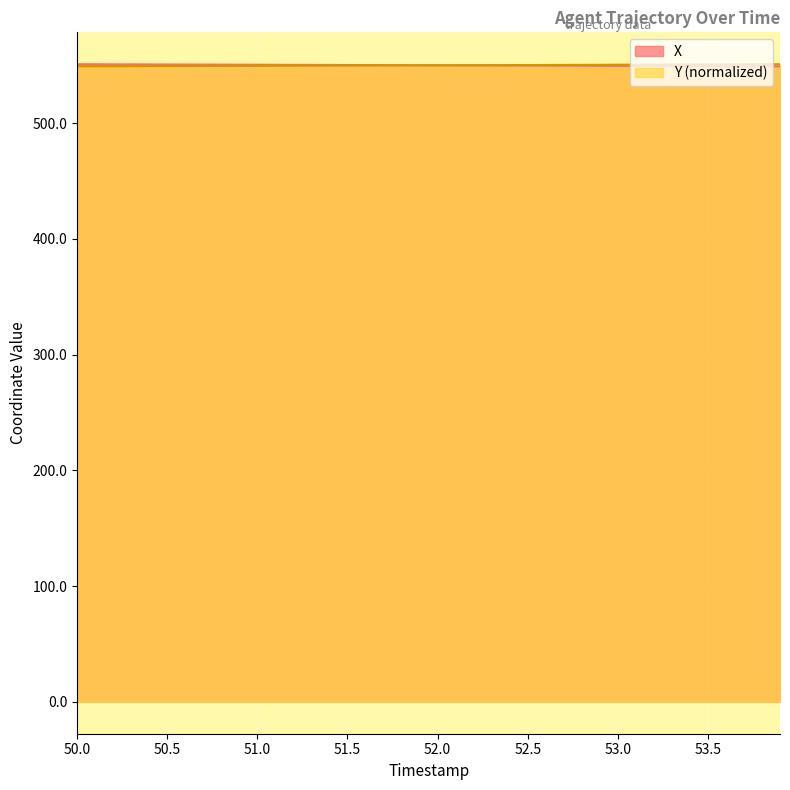

The Y (normalized) series shows 988.9 at 51.5. True or false?

False